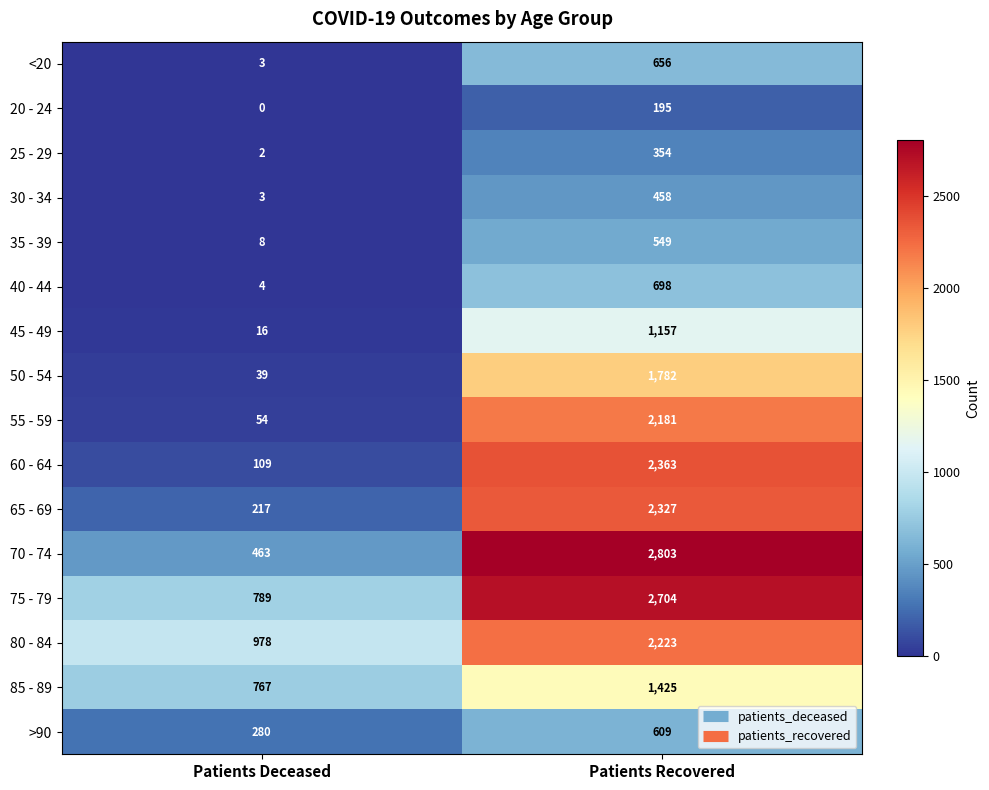

What is the highest value of the 80 - 84 series?

2223